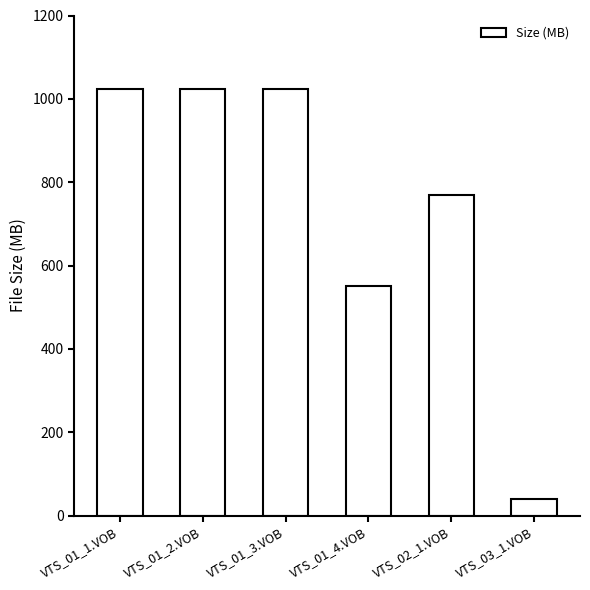

What position from the right is VTS_01_1.VOB?

6